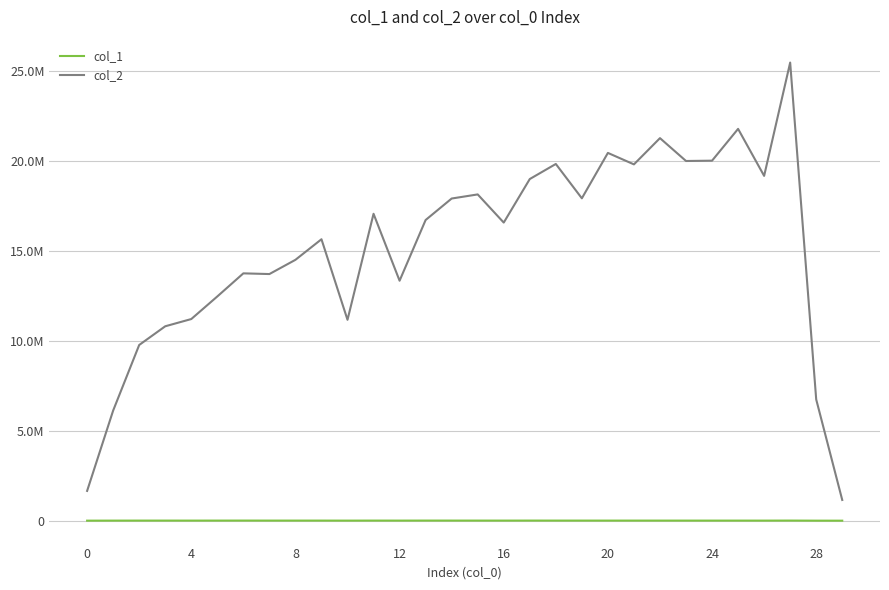

What is the label of the 8th point from the right?

22